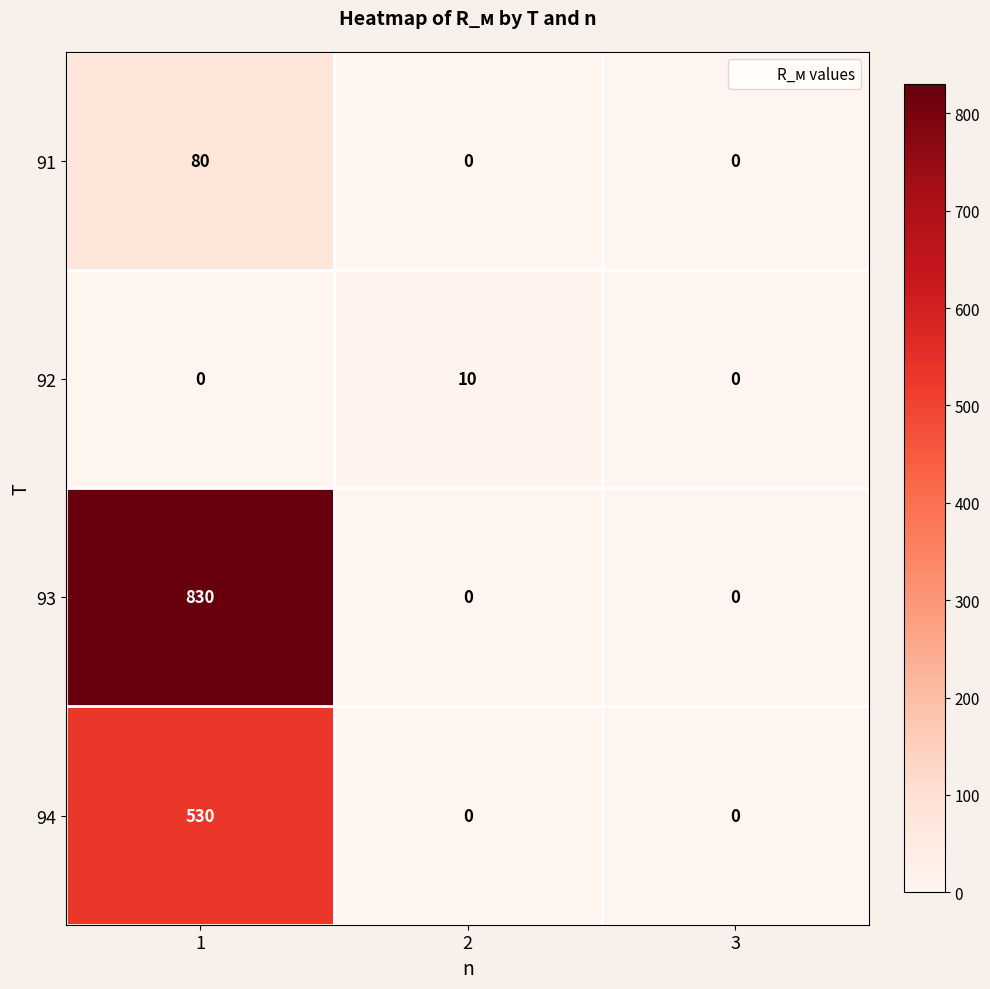

Which series has the widest spread of values?

93